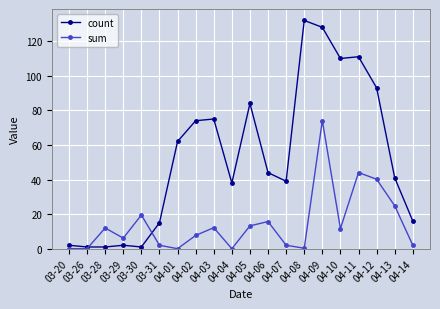

True or false: count and sum cross at least once.

True